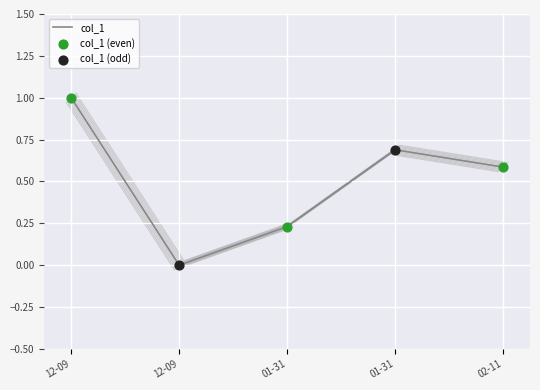

What is the change in value from 01-31 to 02-11?

+0.4